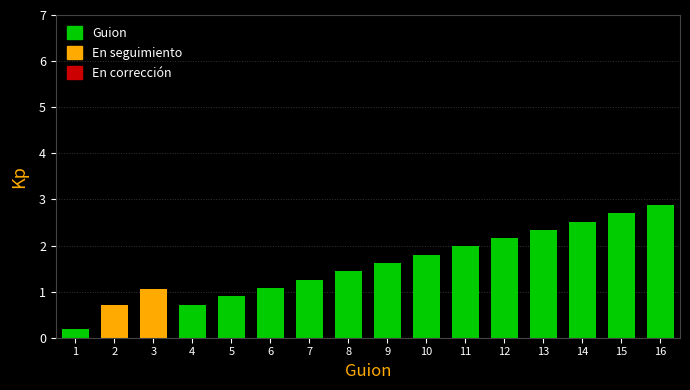

The value at 13 is 2.3. True or false?

True